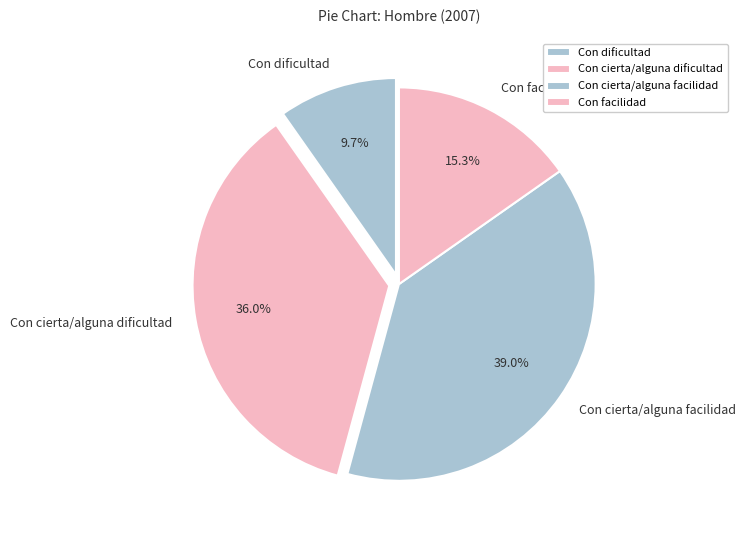

To the nearest percent, what is the difference between the largest and smallest slice percentages?

29%